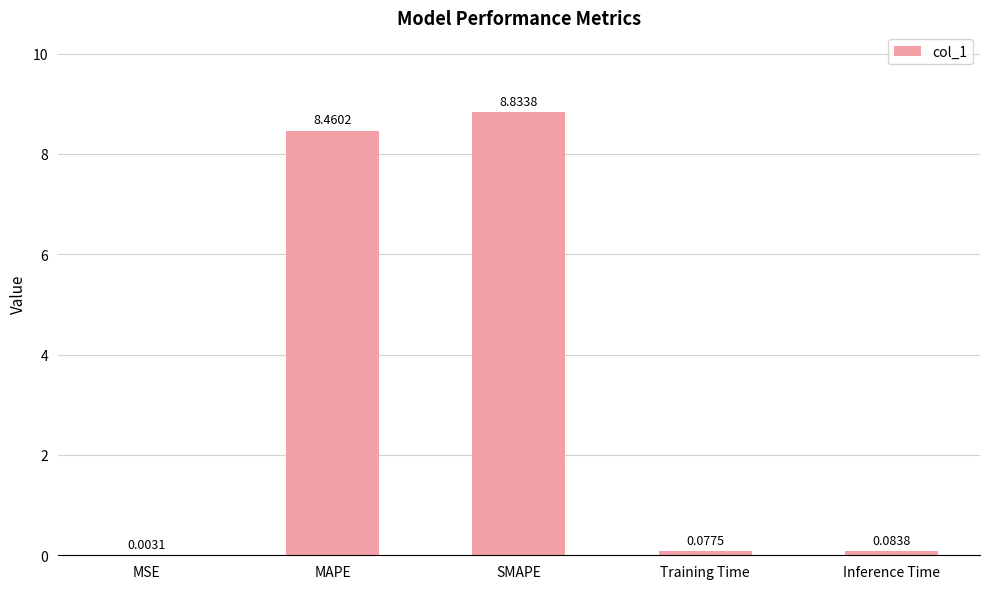

Between MAPE and SMAPE, which is larger?

SMAPE